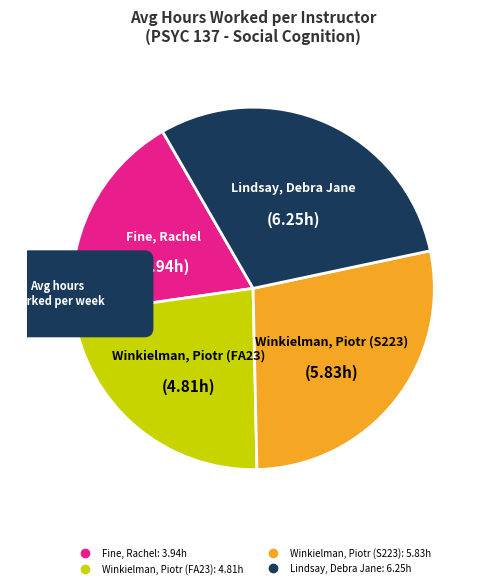

Is it true that Winkielman, Piotr (FA23) is 31% of the pie?

False